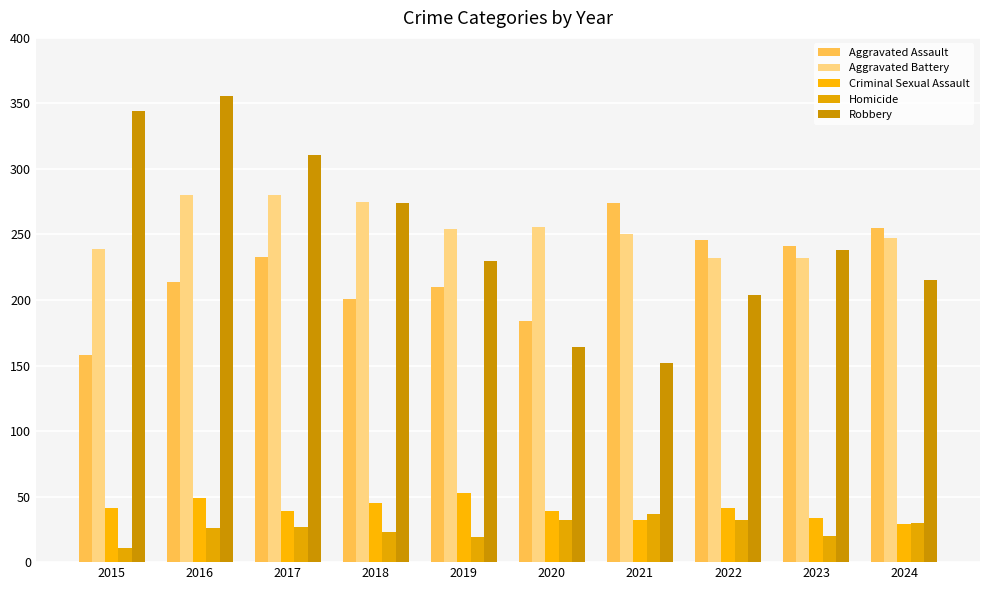

Is it true that Aggravated Battery equals 232 at 2023?

True